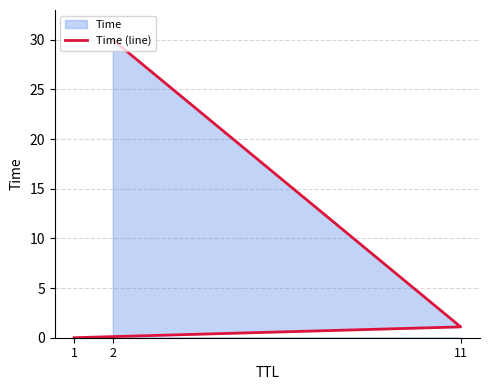

Reading left to right, extract all data points from this chart.

1=0.0	11=1.1	2=30.0